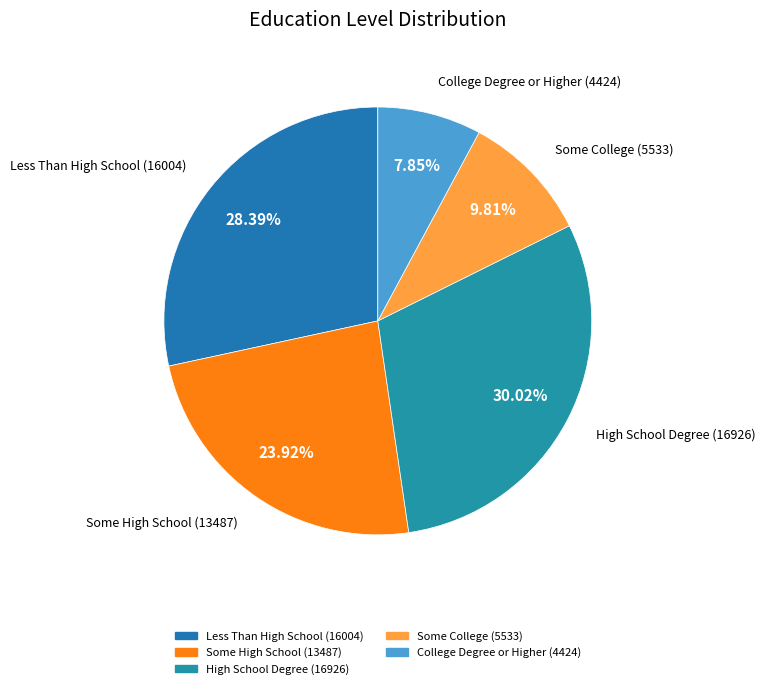

How many segments does this pie chart have?

5